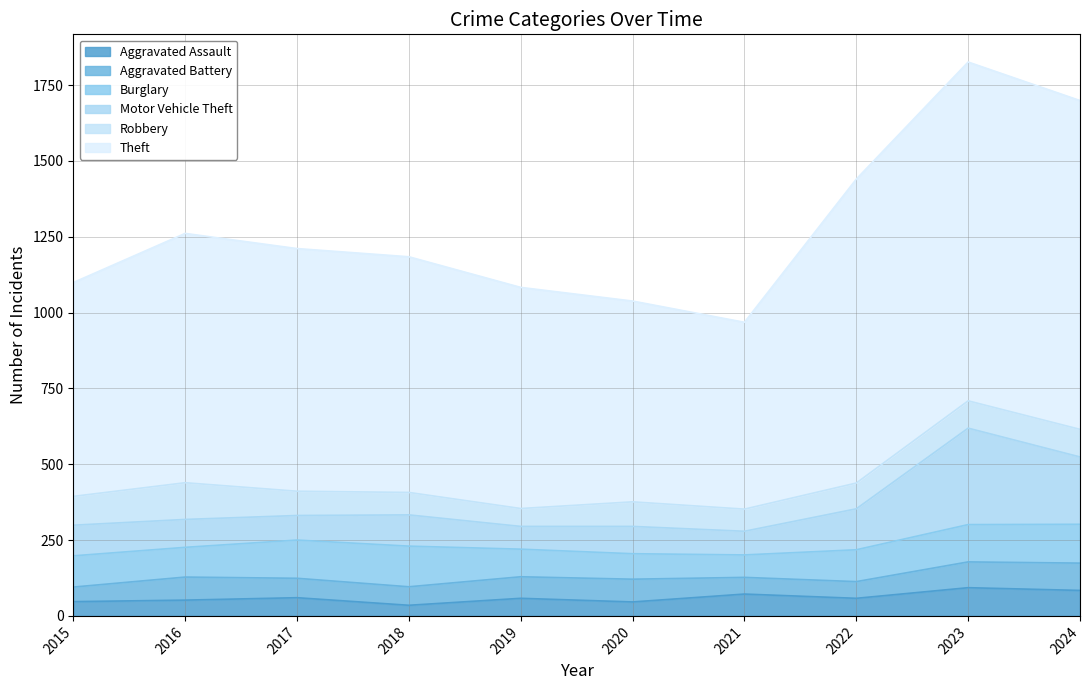

What is the sum of the Aggravated Assault values at 2022 and 2021?

130